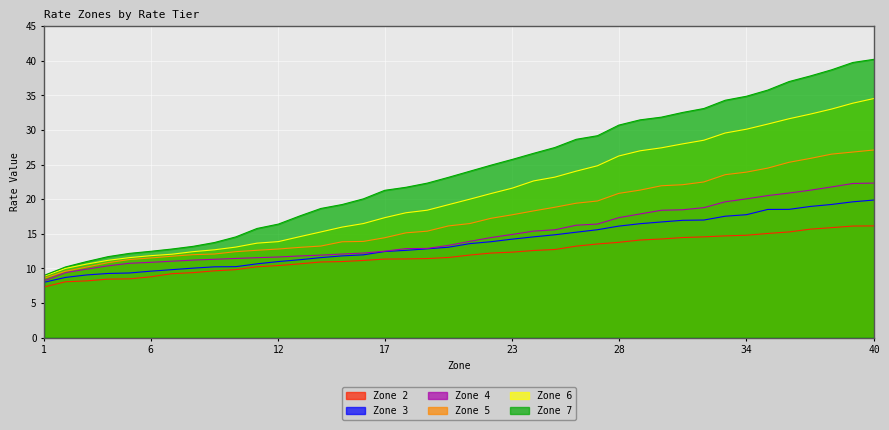

Read the Zone 6 value at 31.

28.0